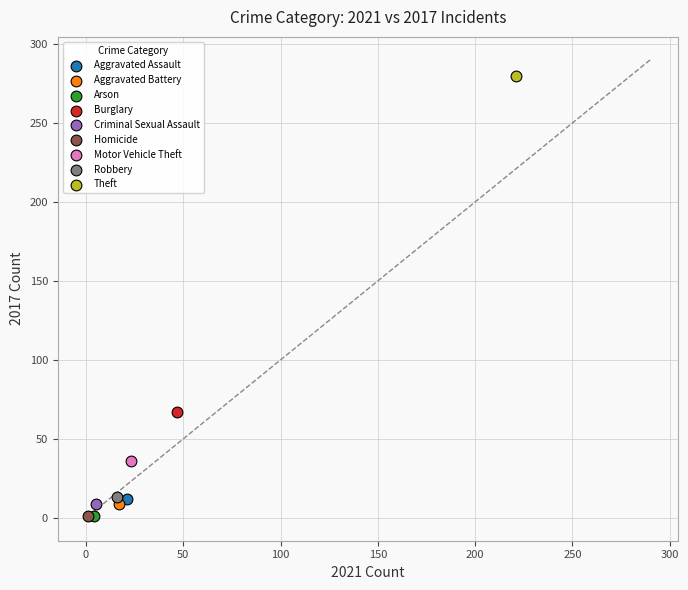

What are all the series names shown in the legend?

Aggravated Assault, Aggravated Battery, Arson, Burglary, Criminal Sexual Assault, Homicide, Motor Vehicle Theft, Robbery, Theft